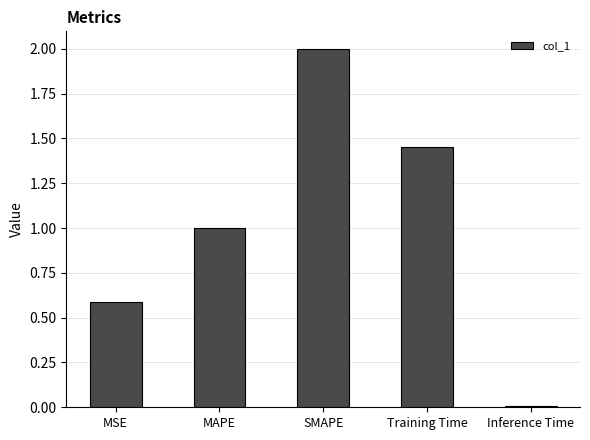

The value at SMAPE is 0.8. True or false?

False